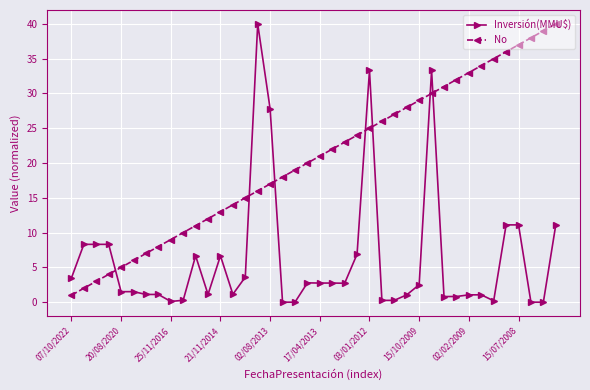

What is the difference between the second highest and second lowest values in the No series?

37.0